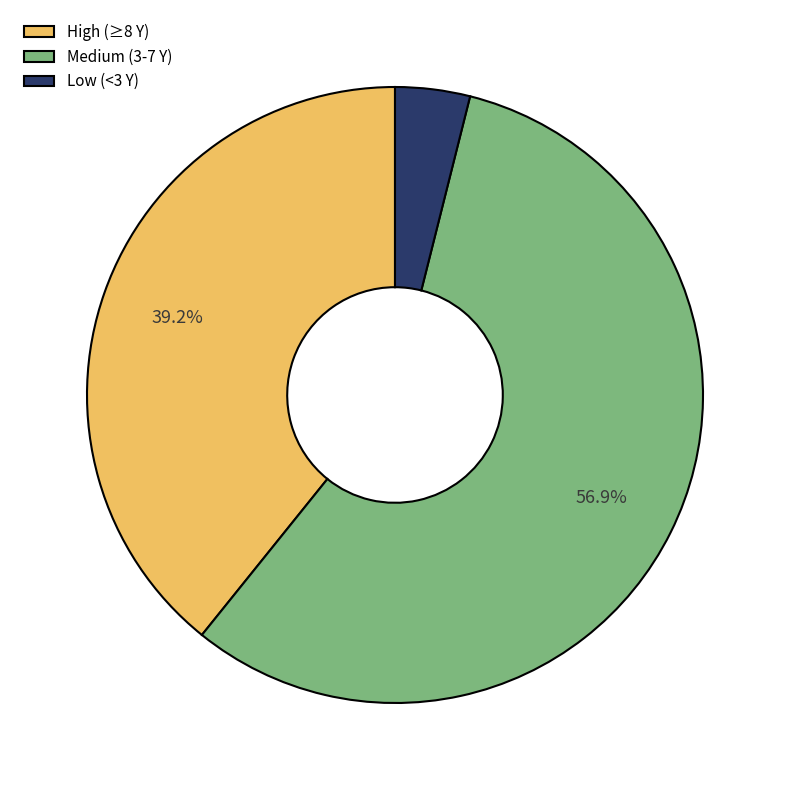

Do Medium (3-7 Y) and Low (<3 Y) together represent more than half of the pie?

Yes